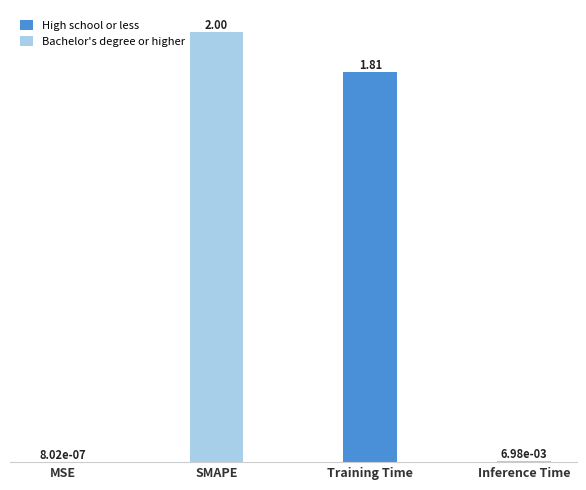

Which label corresponds to the largest value in the chart?

SMAPE